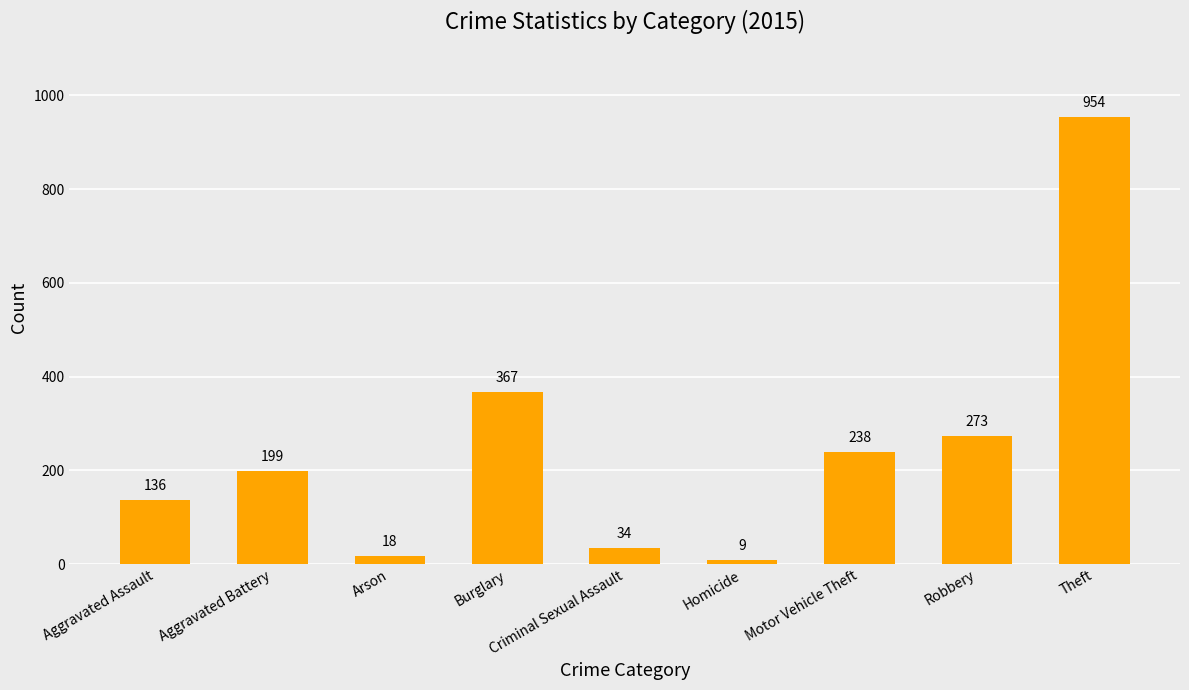

What is the change in value from Arson to Motor Vehicle Theft?

+220